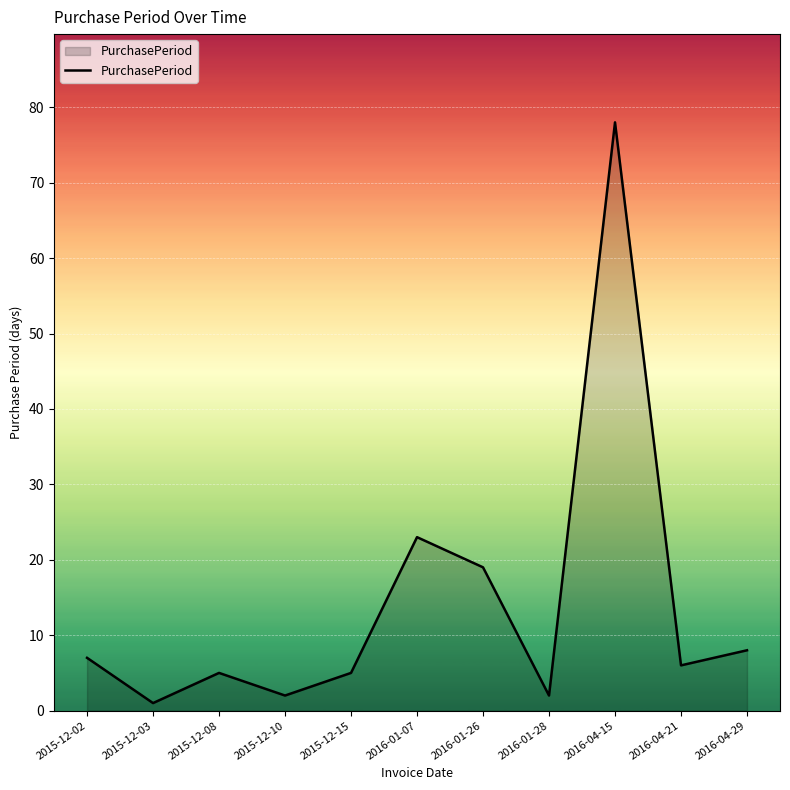

True or false: the data has more than 1 interior local peaks.

True